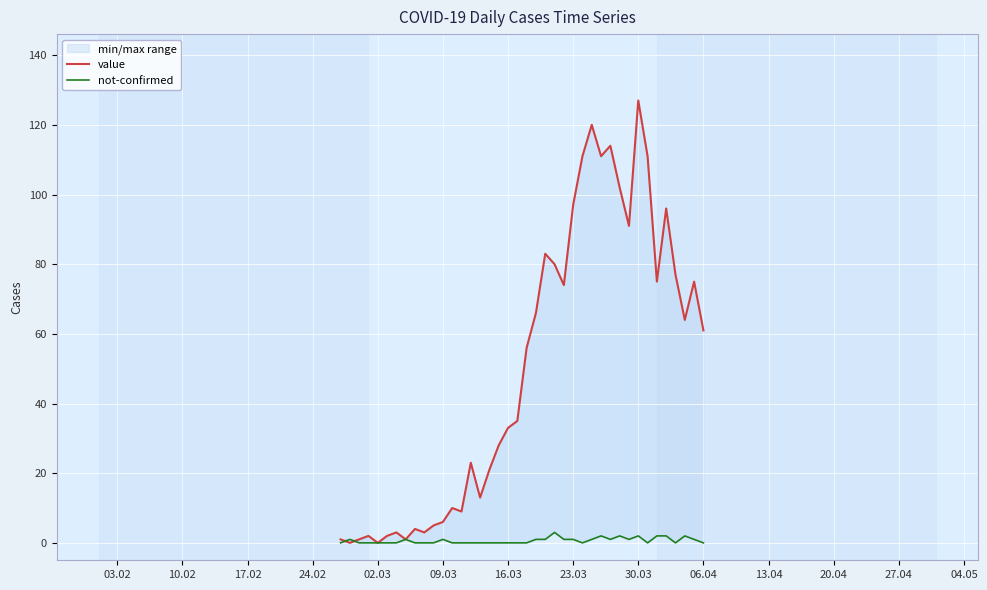

List the series in order of their peak value, highest first.

value, not-confirmed